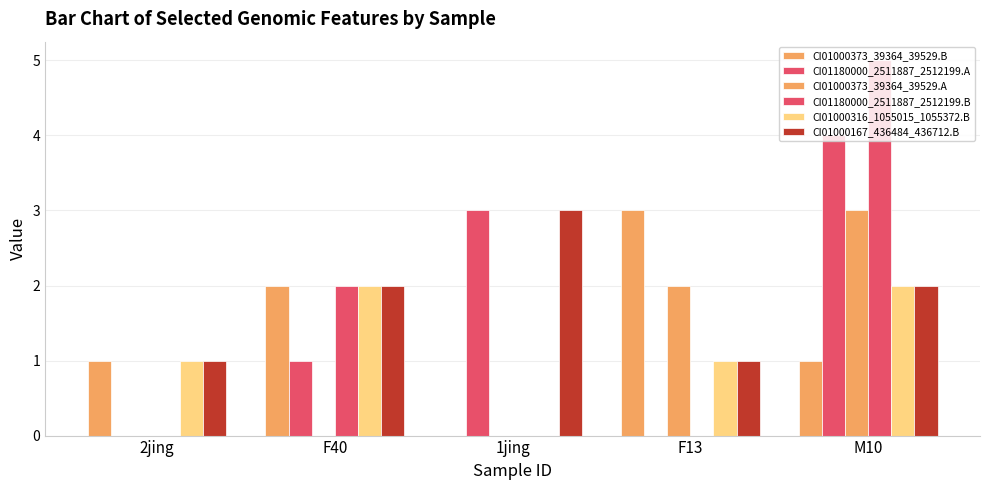

The value of CI01000167_436484_436712.B at 2jing is 1. True or false?

True